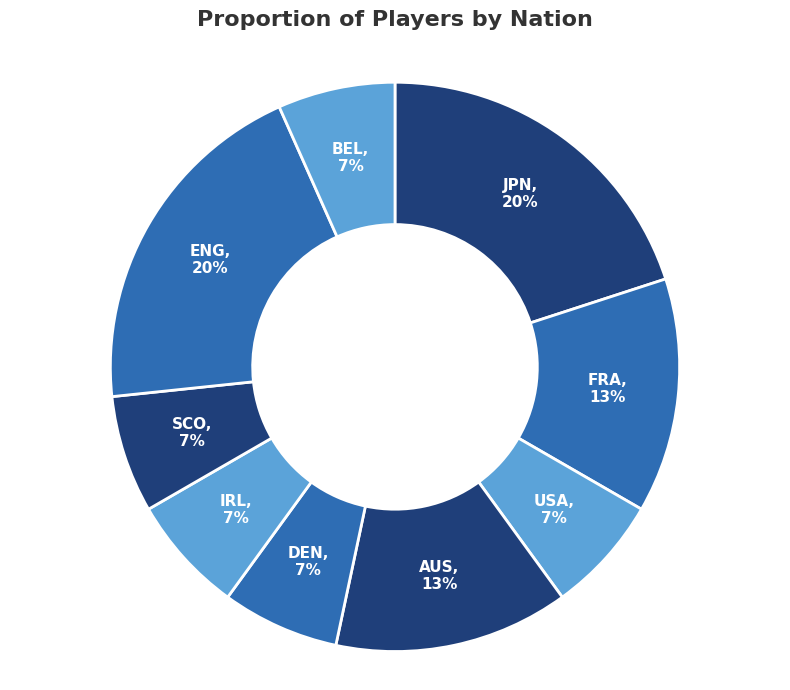

How many segments does this pie chart have?

9